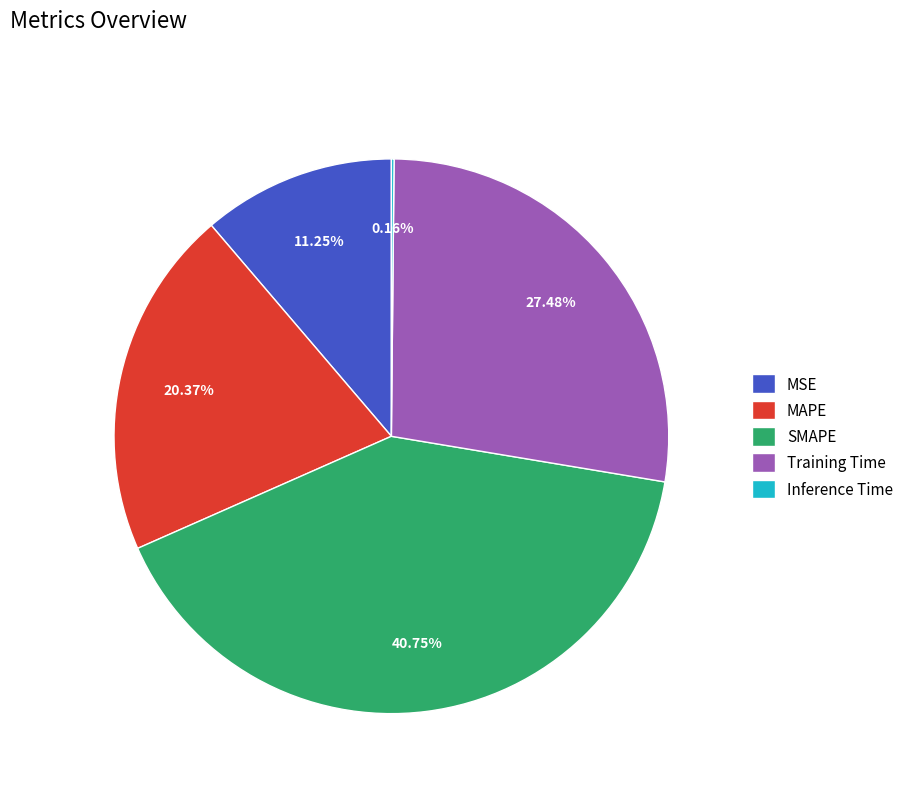

Is there a majority slice in this chart?

No